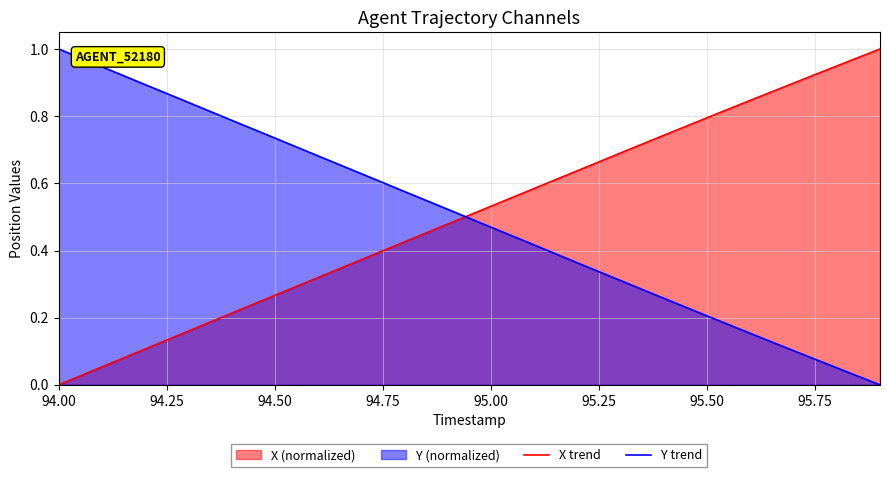

At which label does X trend reach its minimum?

94.00